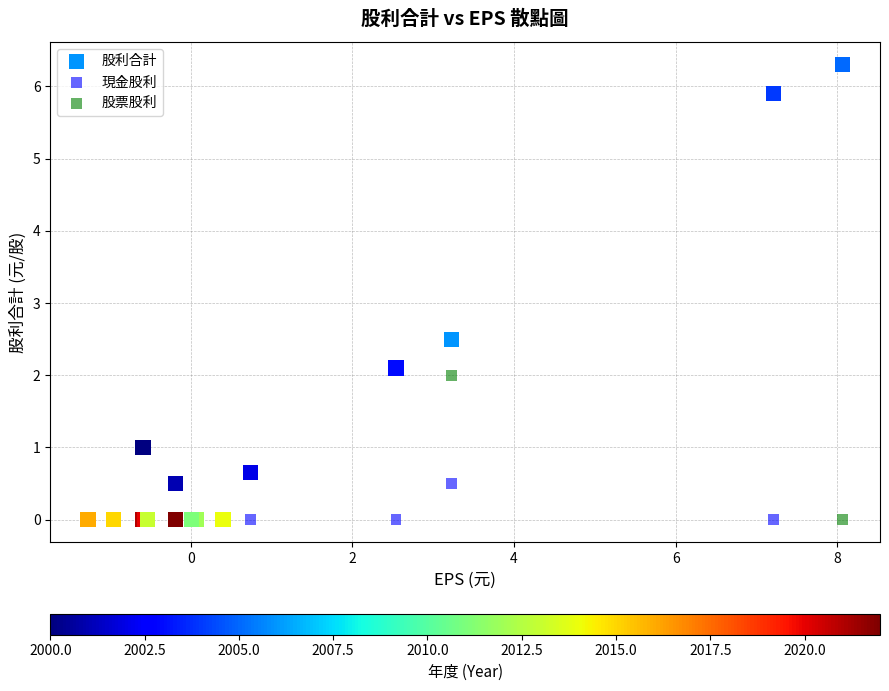

Across all series, what Y value is closest to 3?

2.5